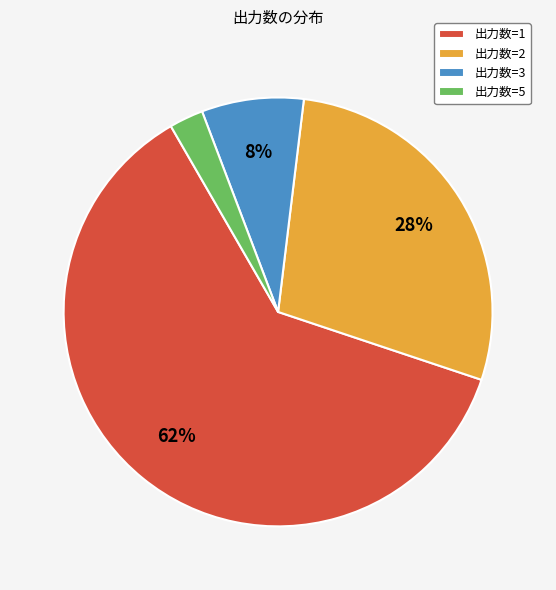

True or false: 出力数=1 accounts for 56% of the total.

False